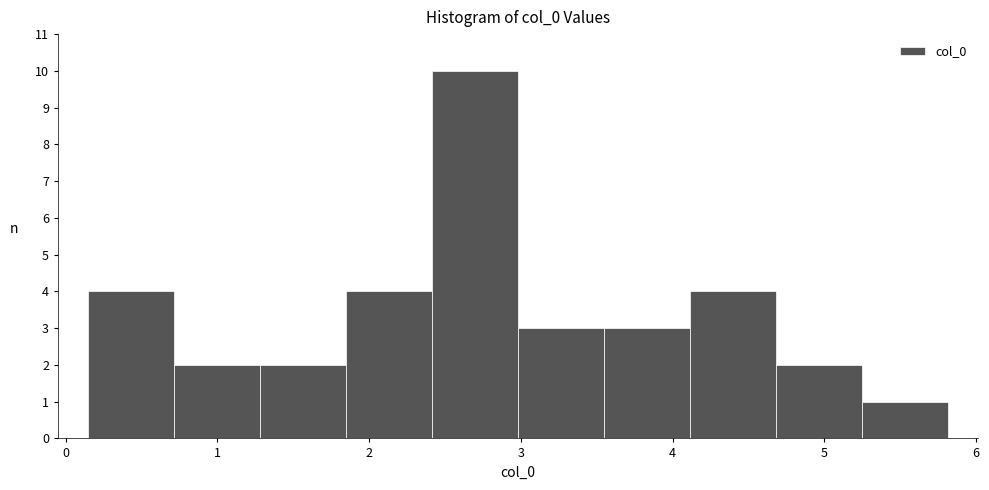

What is the height of the bar covering 3.5 to 4.1 on the x-axis? Neither the bar edges nor the heights are printed on the chart, so give them approximately, as read against the axes.

3